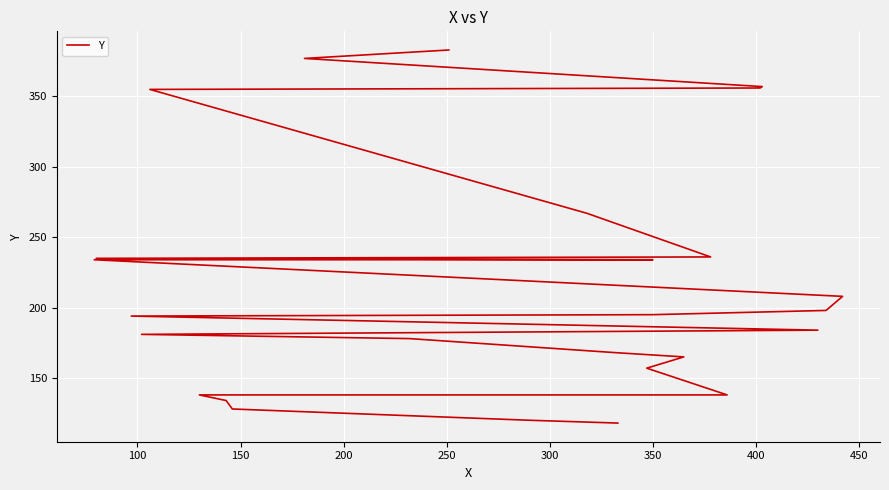

How many data points are less than 195?

13